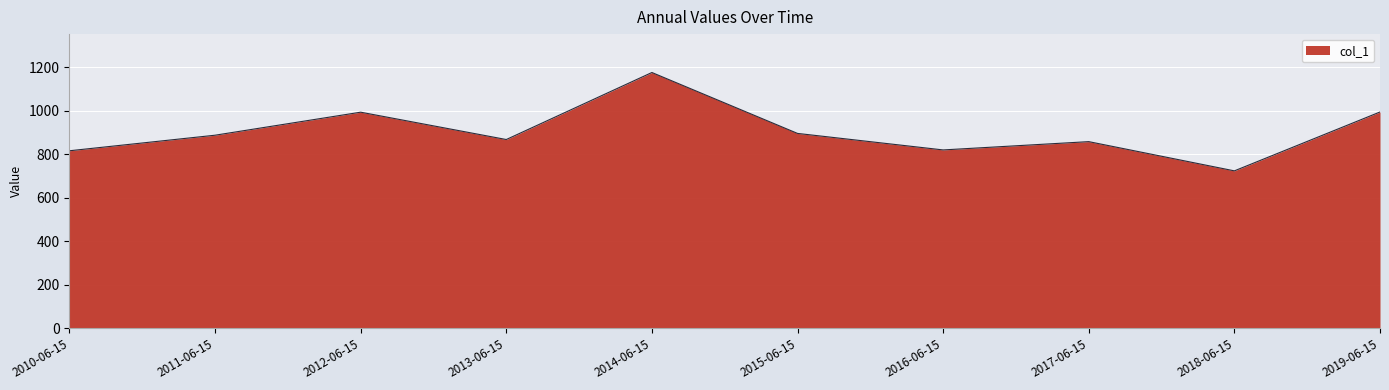

Is it true that the value at 2014-06-15 is 1866.7?

False